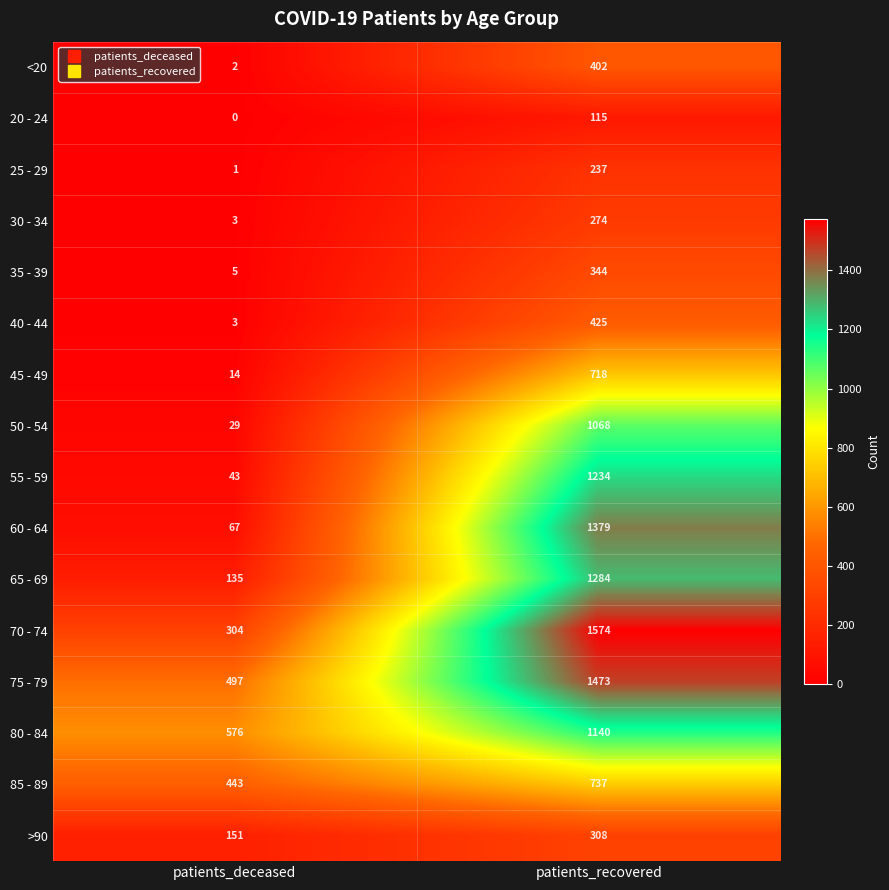

Which series has the largest total across all categories?

75 - 79